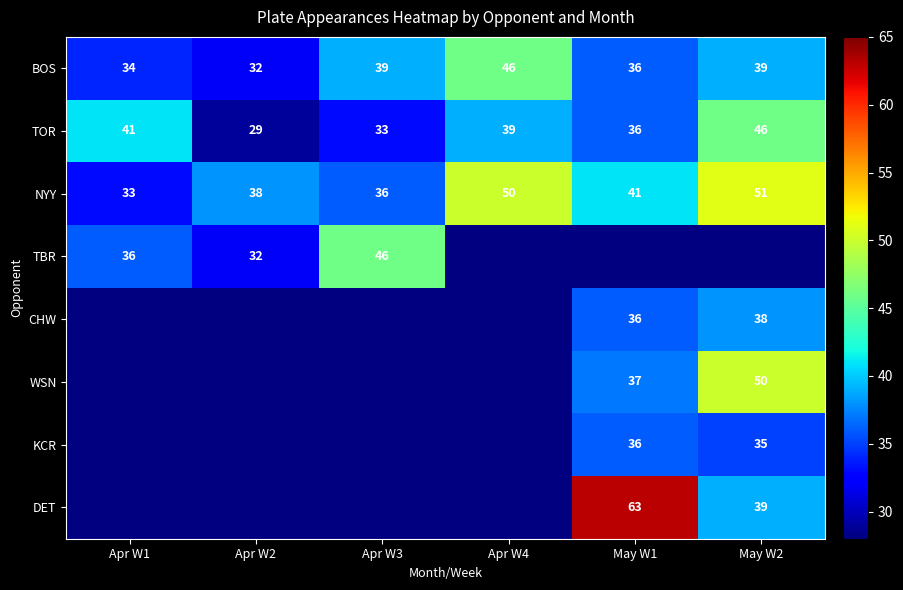

What is the lowest value of the BOS series?

32